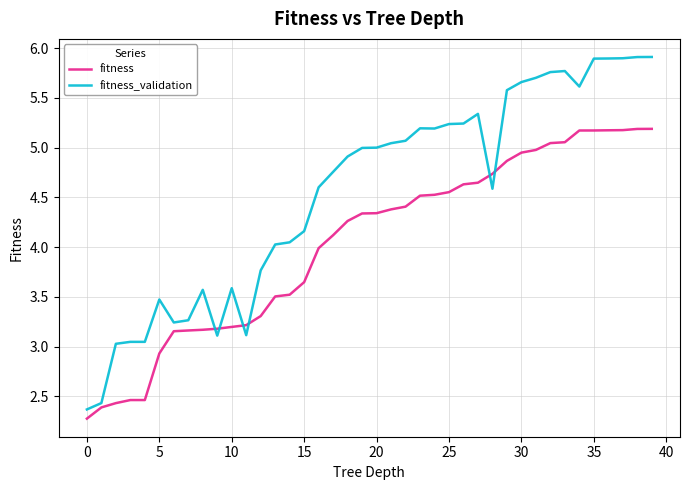

True or false: fitness and fitness_validation intersect in this chart.

True